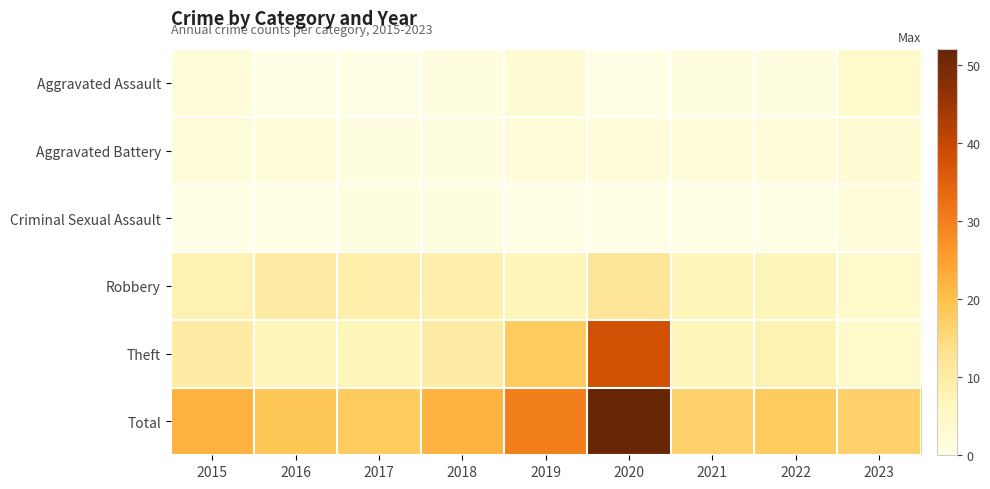

Reading left to right, extract all data points from this chart.

Aggravated Assault: 2015=2	2016=0	2017=0	2018=1	2019=3	2020=0	2021=1	2022=1	2023=4
Aggravated Battery: 2015=2	2016=2	2017=1	2018=1	2019=2	2020=2	2021=2	2022=2	2023=3
Criminal Sexual Assault: 2015=0	2016=0	2017=1	2018=1	2019=0	2020=0	2021=0	2022=0	2023=2
Robbery: 2015=8	2016=10	2017=9	2018=9	2019=7	2020=12	2021=7	2022=7	2023=4
Theft: 2015=10	2016=7	2017=7	2018=10	2019=18	2020=38	2021=7	2022=8	2023=4
Total: 2015=22	2016=19	2017=18	2018=22	2019=30	2020=52	2021=17	2022=18	2023=17